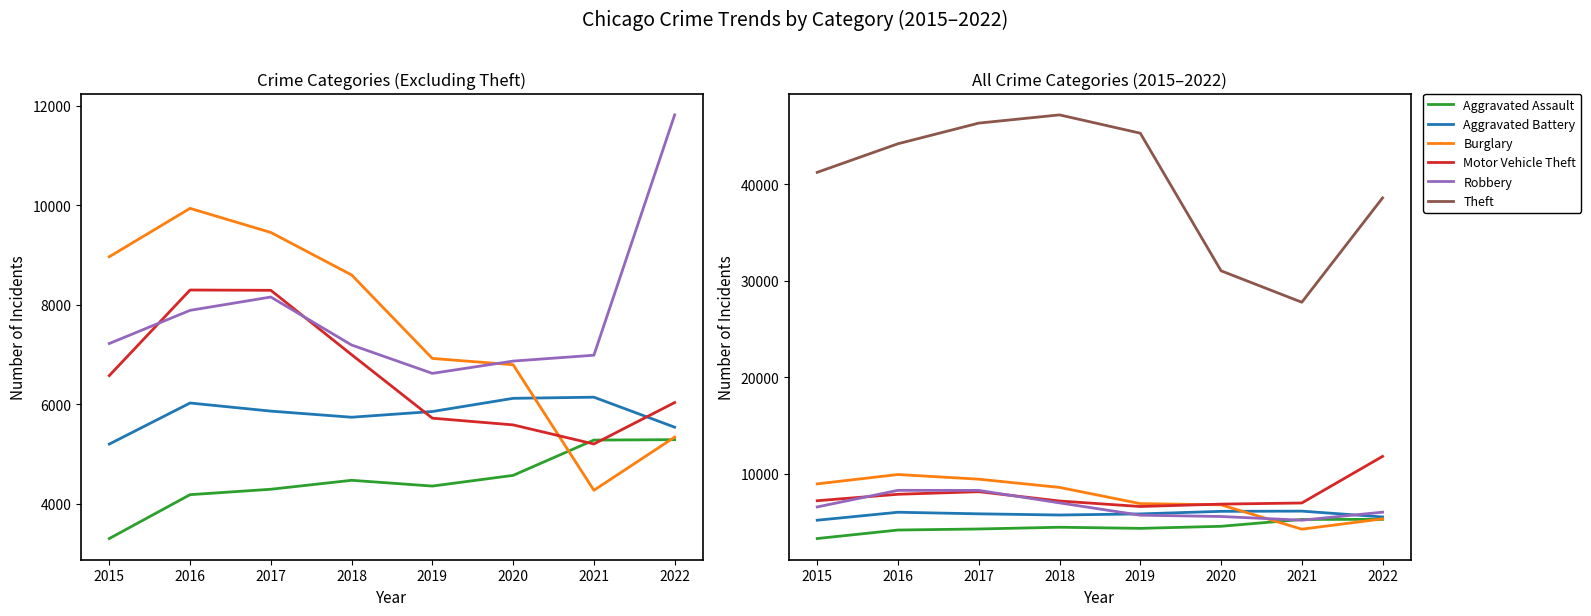

In Aggravated Battery, how many points are lower than both neighbors (excluding endpoints)?

1